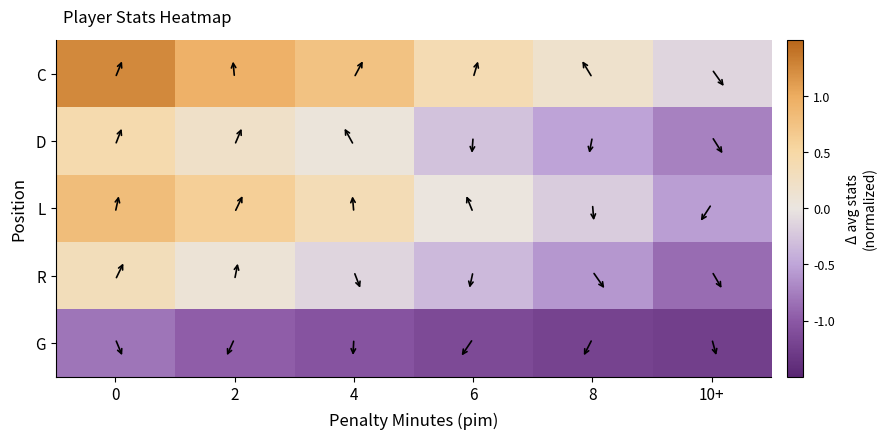

Reading left to right, extract all data points from this chart.

C: 0=1.2	2=0.9	4=0.8	6=0.4	8=0.2	10+=-0.1
D: 0=0.4	2=0.2	4=0.0	6=-0.3	8=-0.5	10+=-0.7
L: 0=0.8	2=0.6	4=0.4	6=0.0	8=-0.2	10+=-0.5
R: 0=0.3	2=0.1	4=-0.1	6=-0.3	8=-0.6	10+=-0.9
G: 0=-0.8	2=-1.0	4=-1.0	6=-1.1	8=-1.2	10+=-1.2